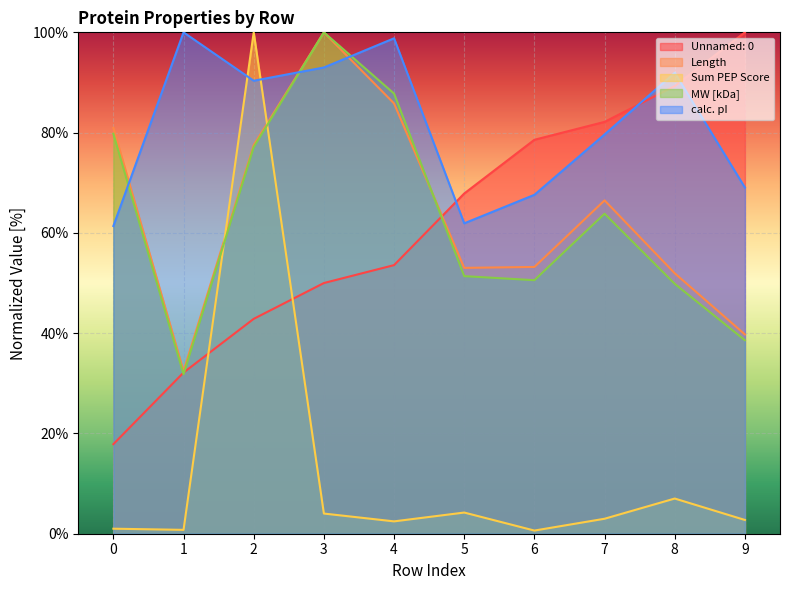

Is it true that calc. pI equals 91.9 at 8?

True